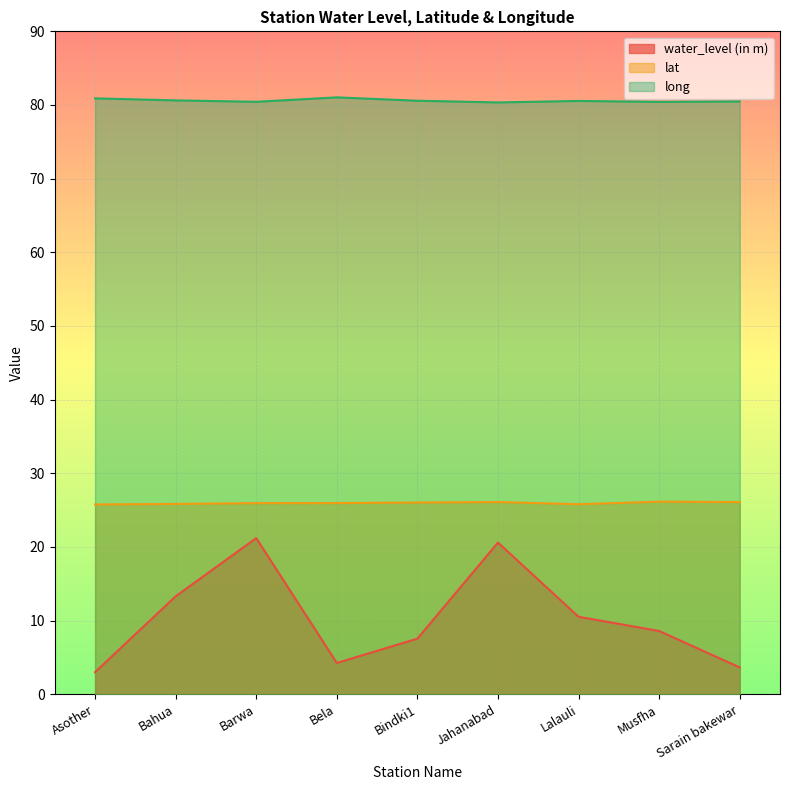

Where is the first local minimum for long?

Barwa